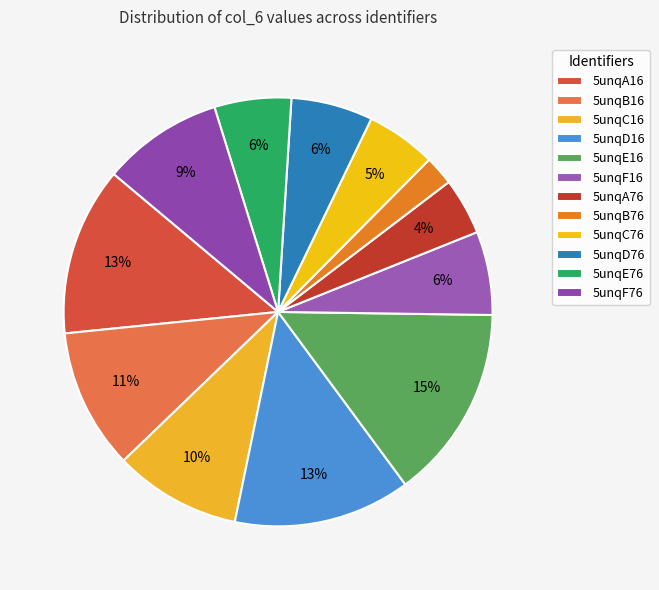

Does 5unqF16 represent more than half of the total?

No